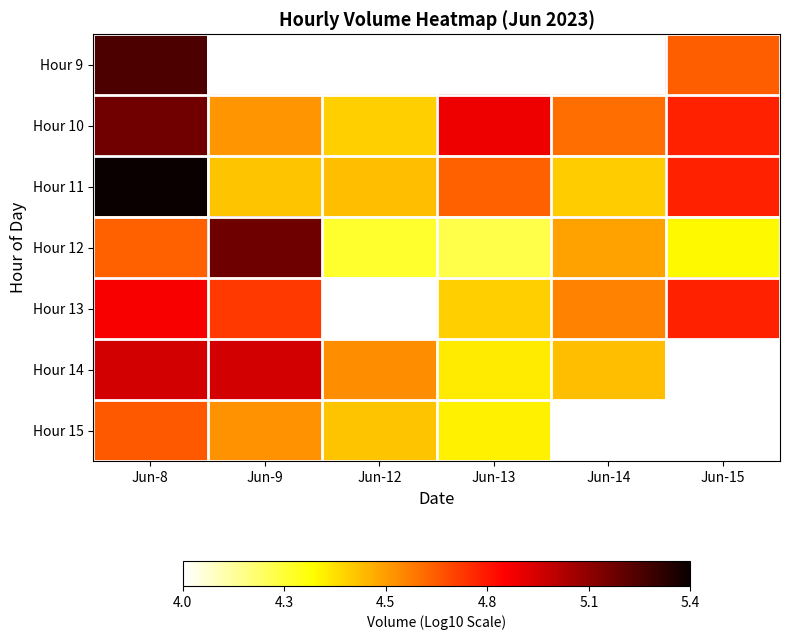

Which label corresponds to the smallest value in the chart?

Jun-12